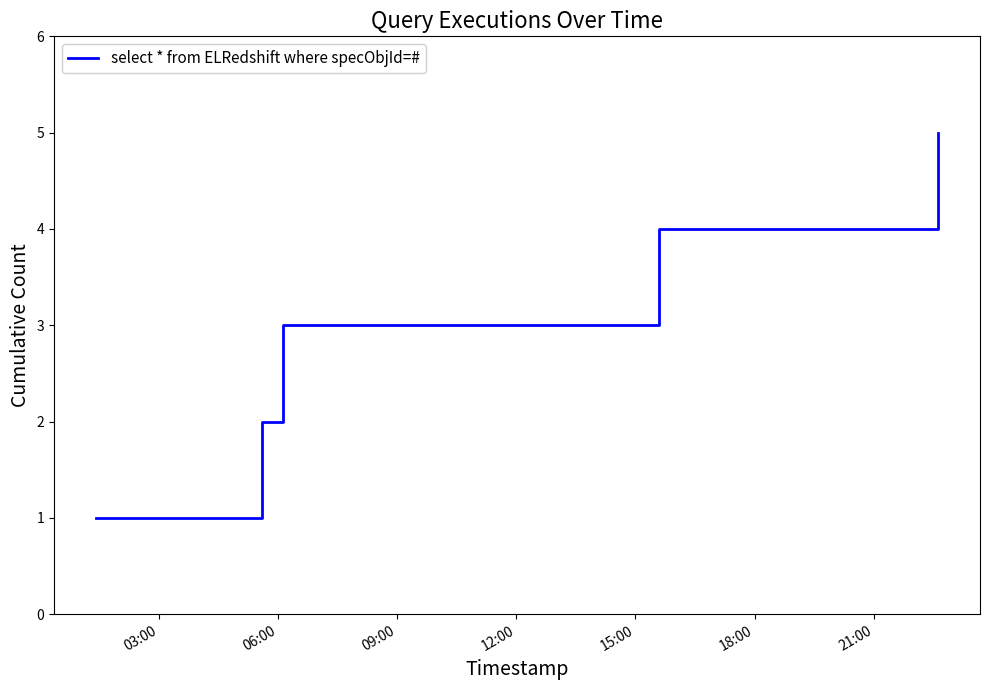

Does the chart display data point markers on the line(s)?

No